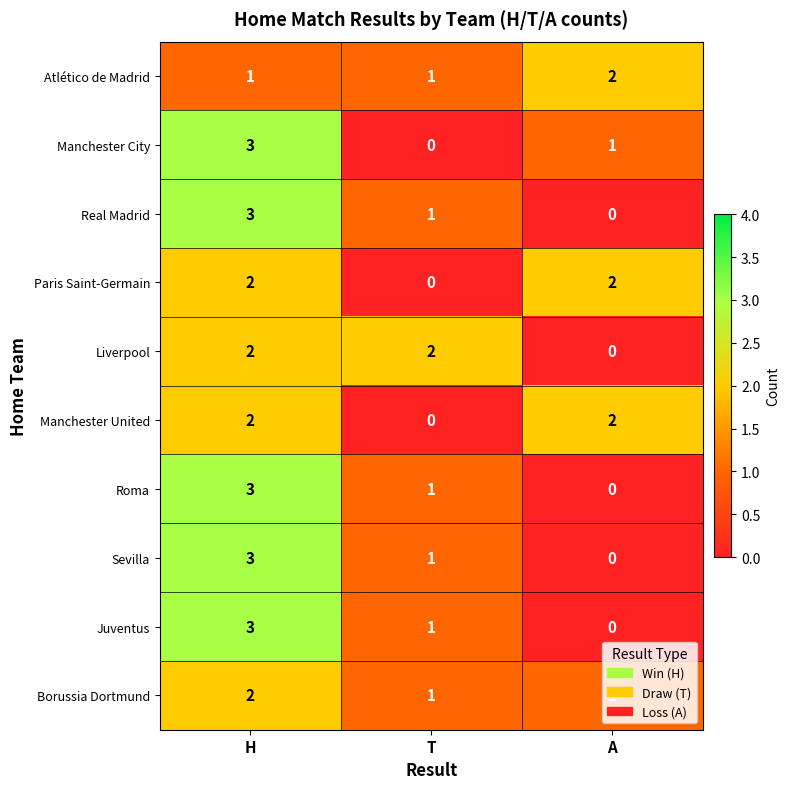

At which label does Manchester City reach its peak?

H